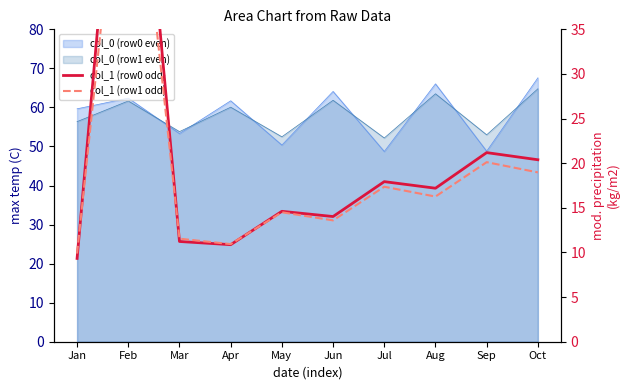

How many interior local valleys does the col_1 (row1 odd) series have?

3